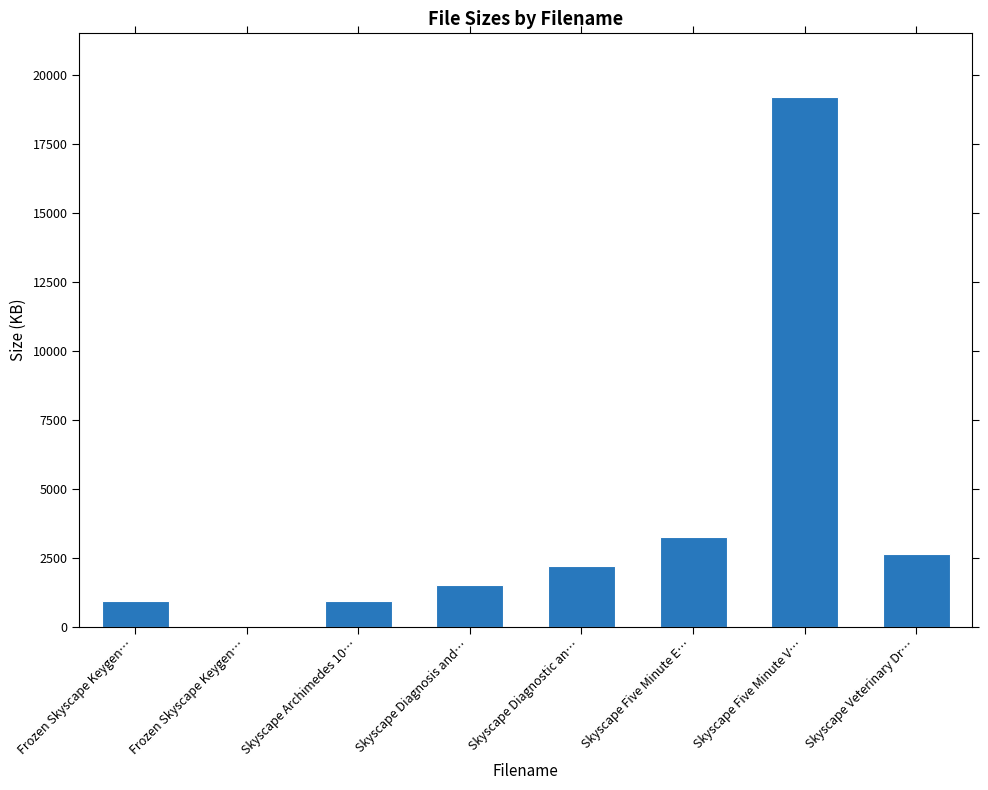

Rank the categories by value from lowest to highest.

Frozen Skyscape Keygen…, Frozen Skyscape Keygen…, Skyscape Archimedes 10…, Skyscape Diagnosis and…, Skyscape Diagnostic an…, Skyscape Veterinary Dr…, Skyscape Five Minute E…, Skyscape Five Minute V…